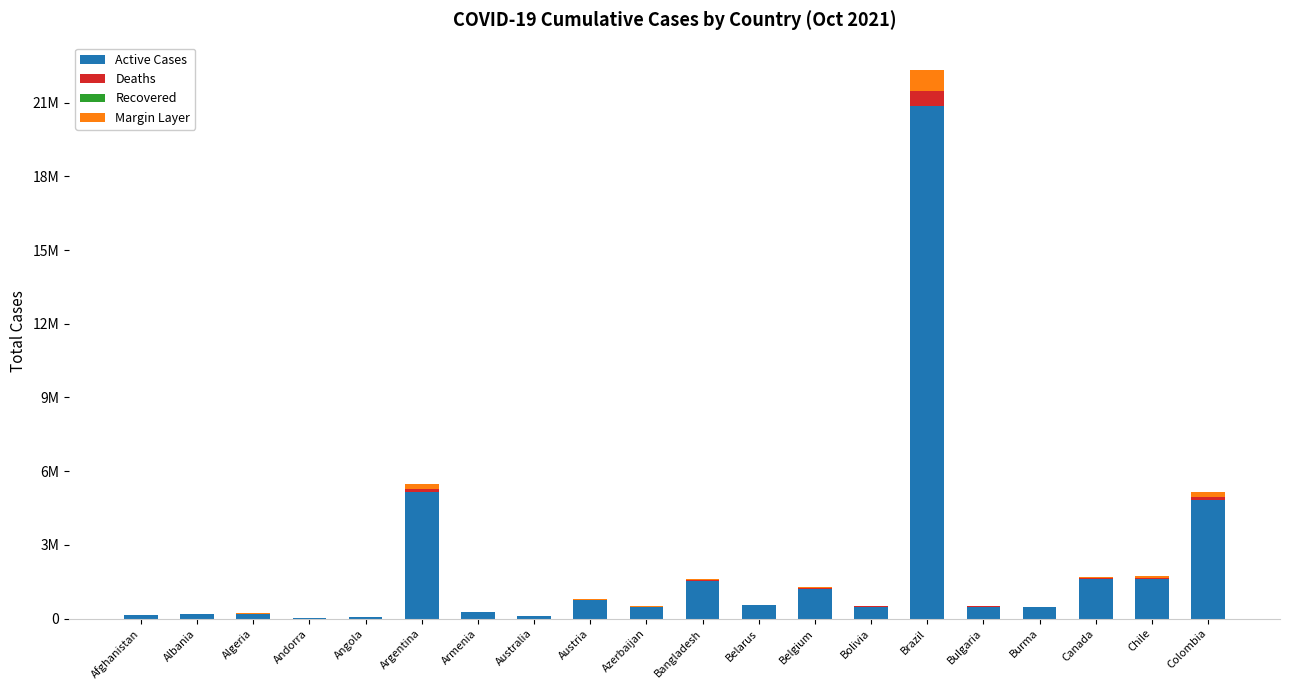

Which series has the largest total across all categories?

Active Cases